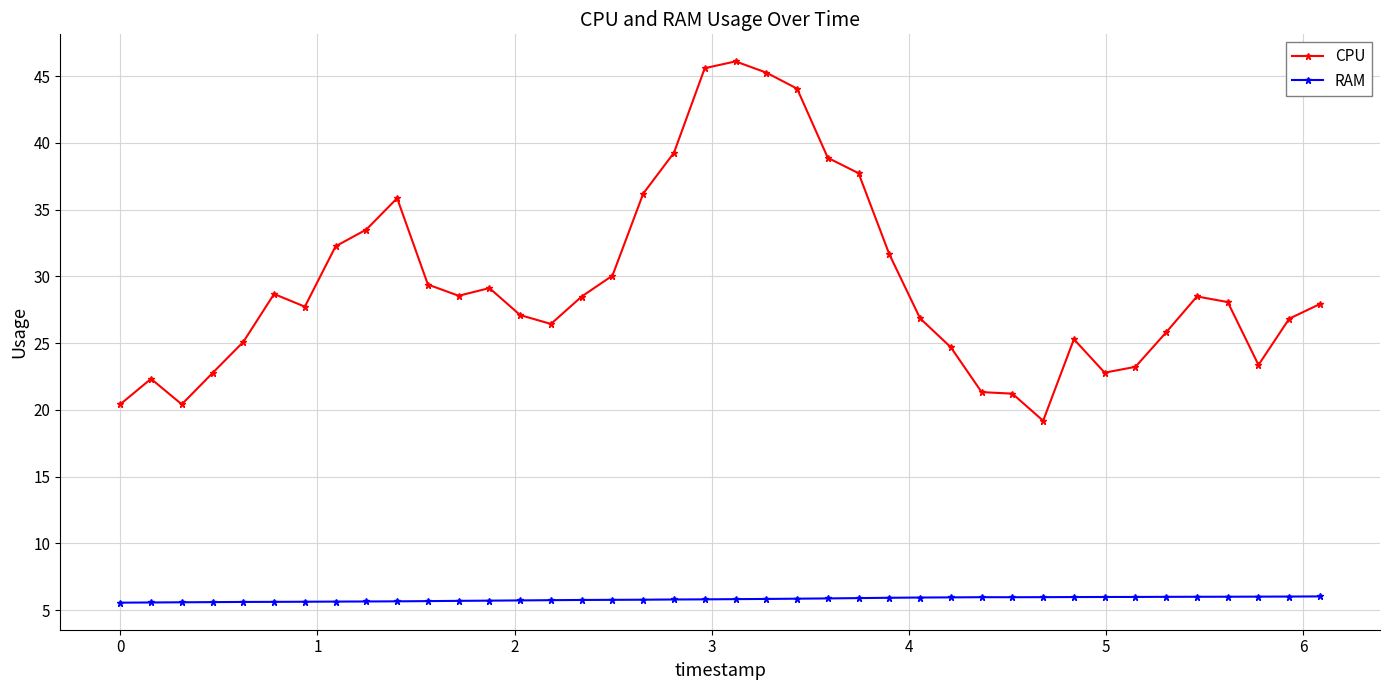

What is the sum of all CPU values?

1178.1